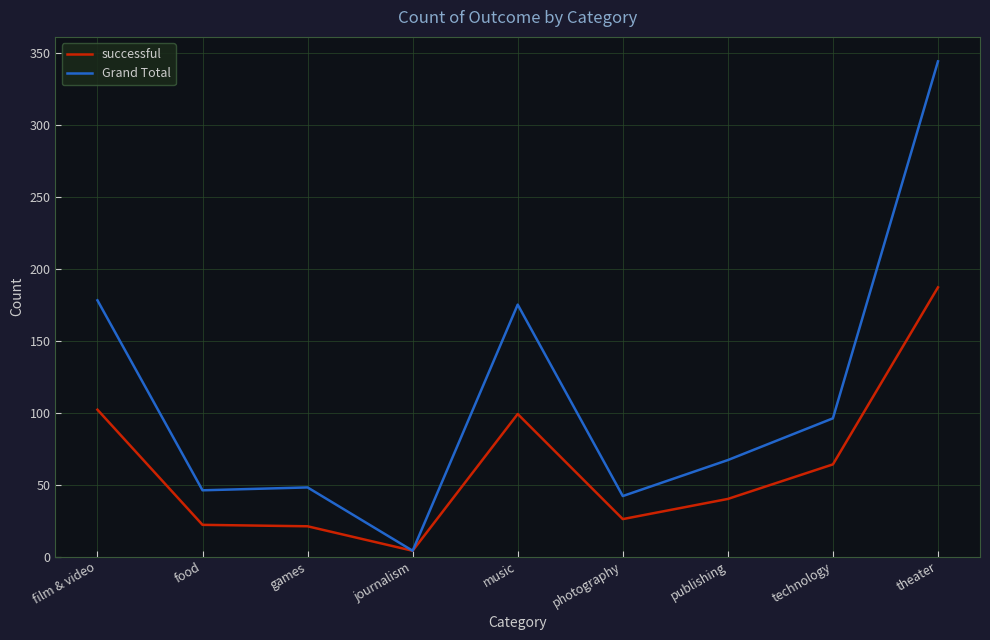

Which category has the highest value across all series?

theater